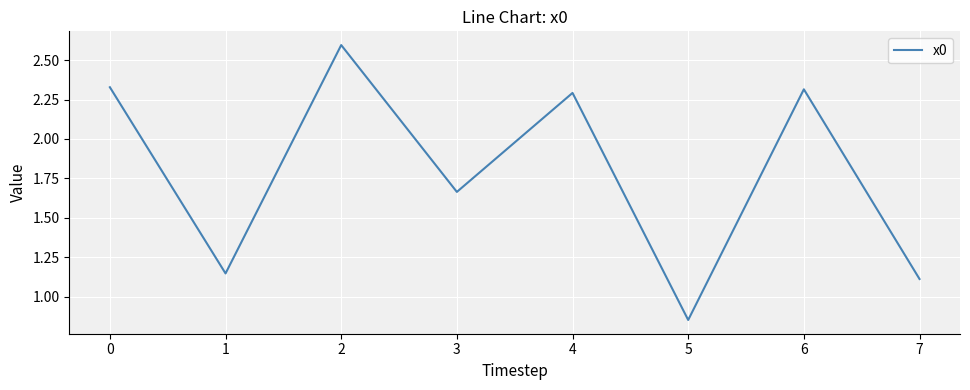

What is the change in value from 3 to 7?

-0.6